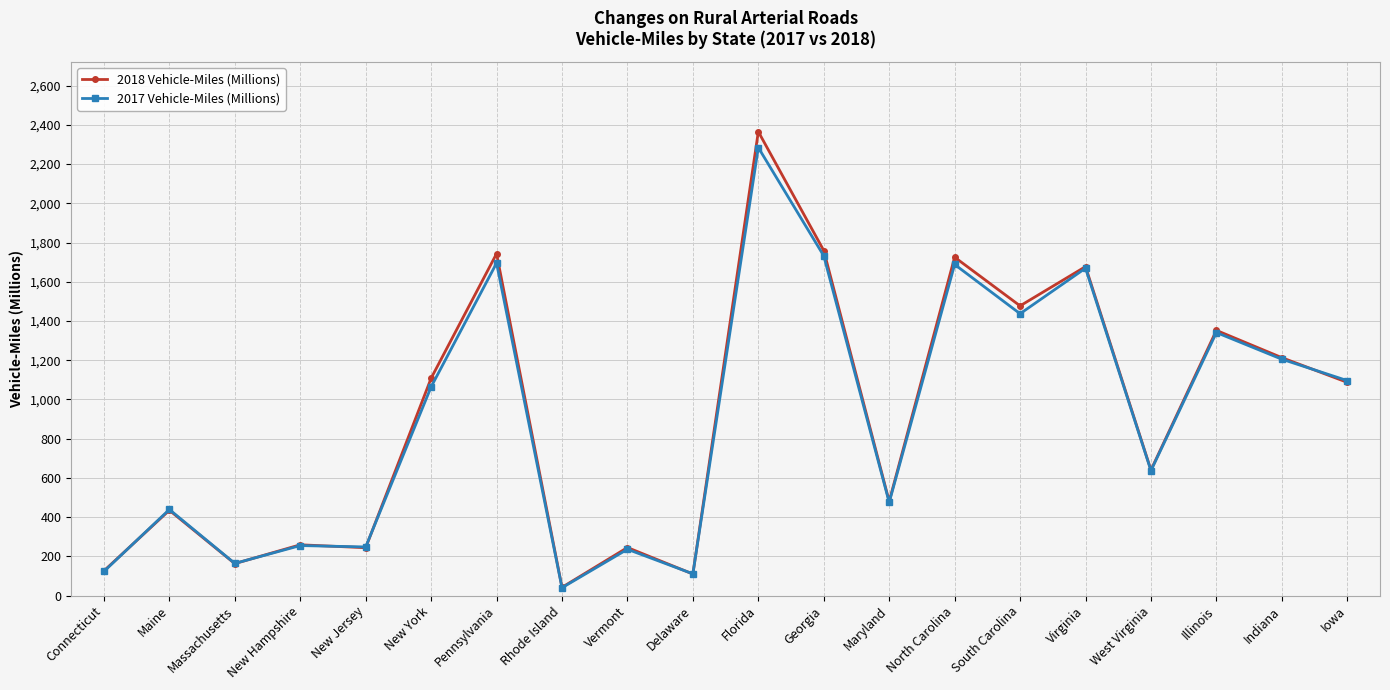

Where is the first local maximum for 2018 Vehicle-Miles (Millions)?

Maine